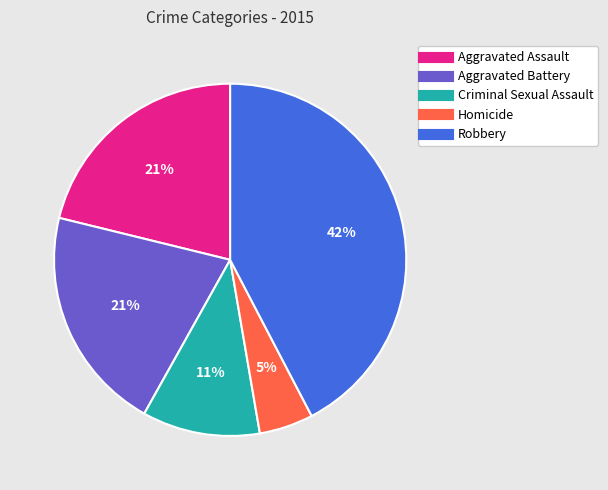

The Aggravated Assault slice represents 28% of the pie. True or false?

False